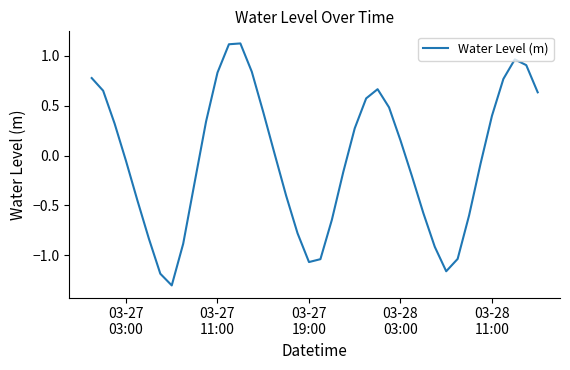

Is this an area chart (filled region under the line)?

No